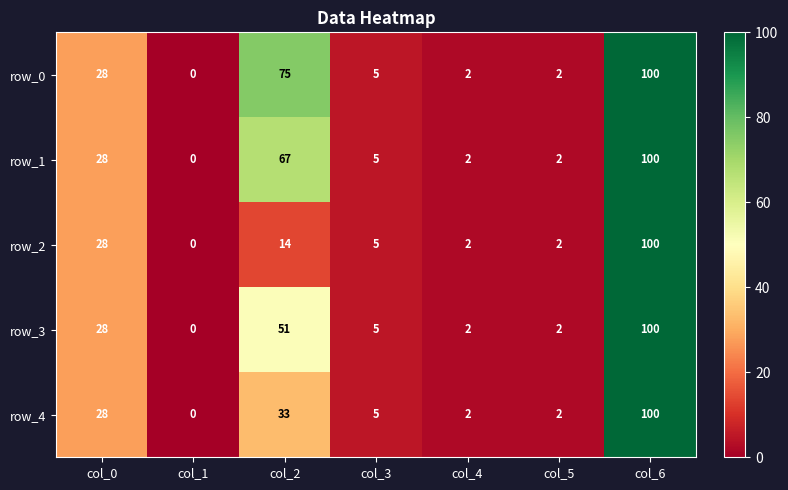

Is the value of row_1 at col_0 greater than the value of row_3 at col_2?

No